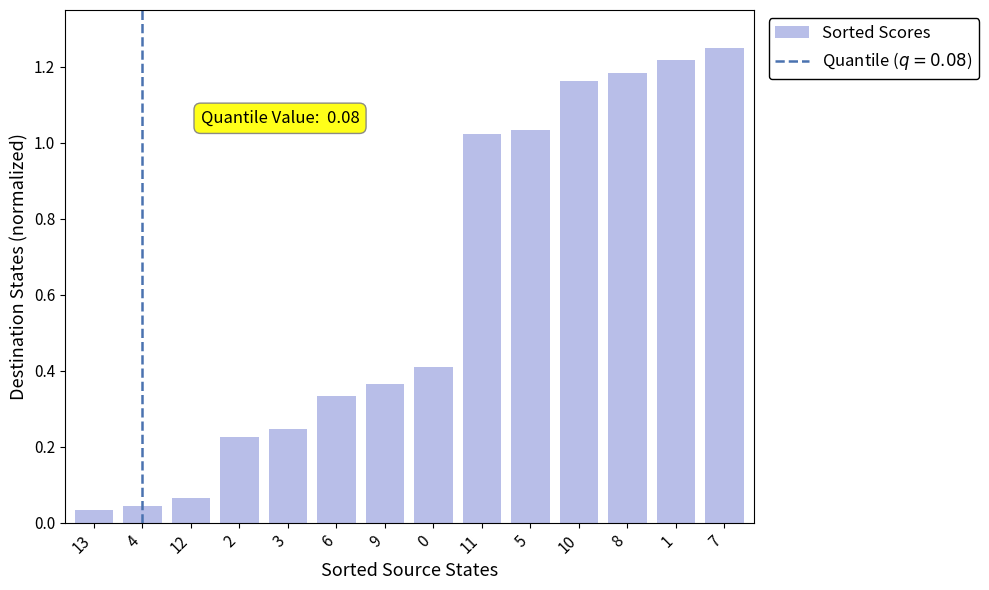

What is the average value?

0.6